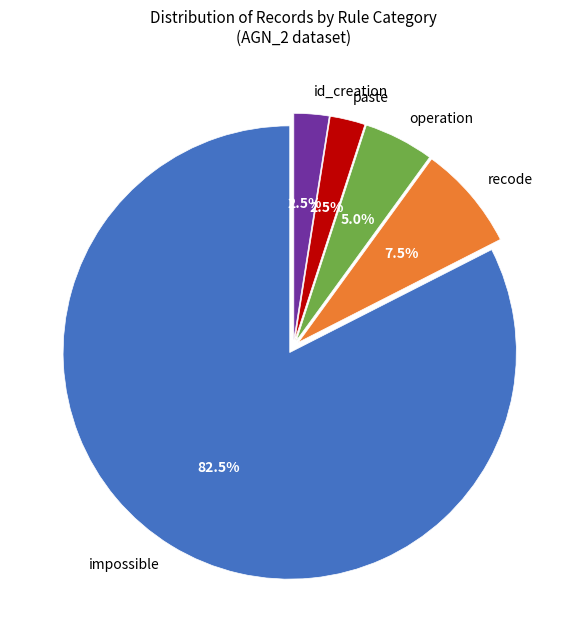

How many segments does this pie chart have?

5